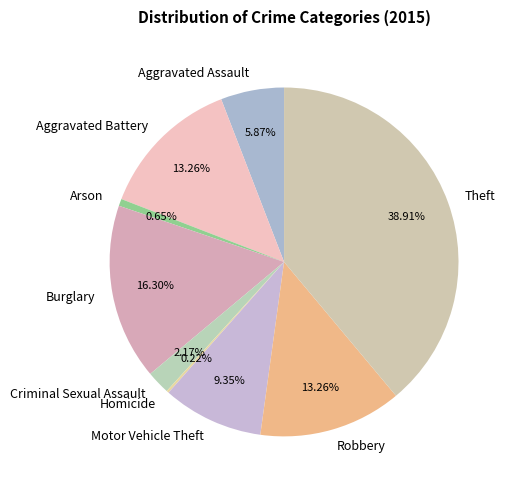

What is the largest slice in the pie chart?

Theft